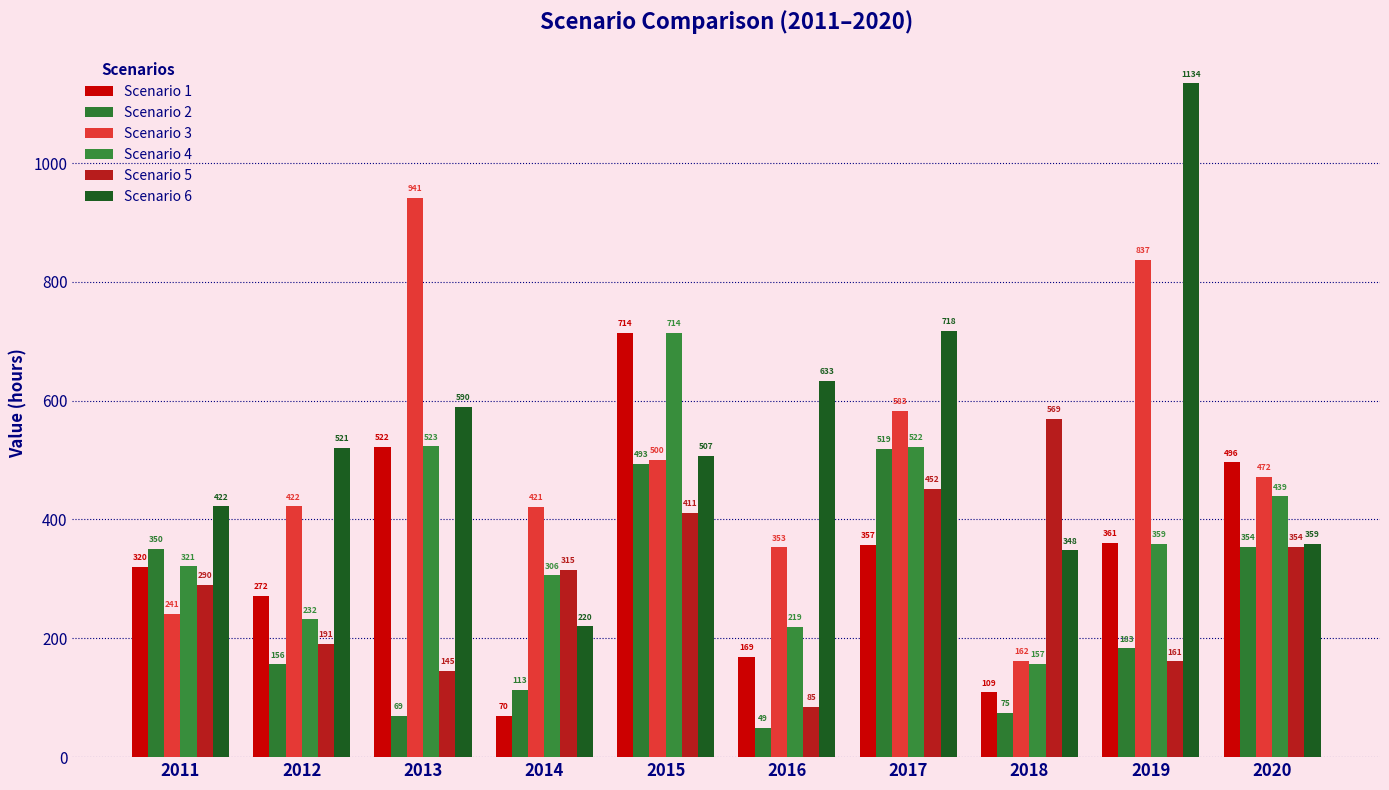

What is the value of the Scenario 6 bar at the 1st from the left?

422